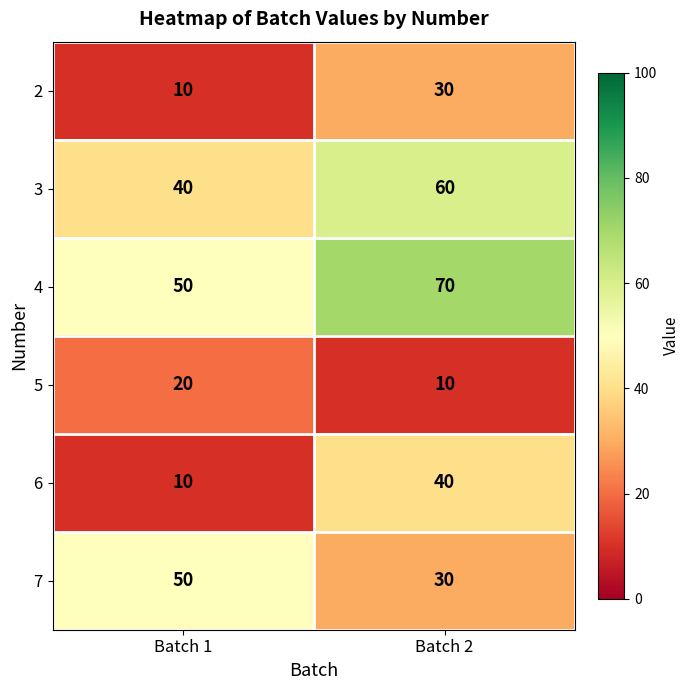

What is the difference between the highest and lowest values at Batch 1?

40